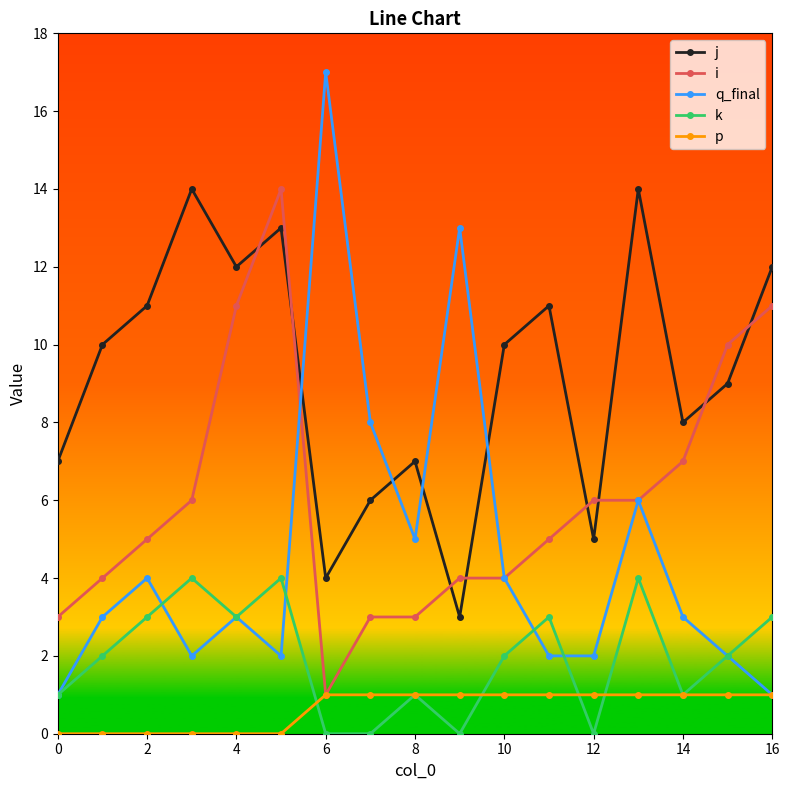

What are all the series names shown in the legend?

j, i, q_final, k, p